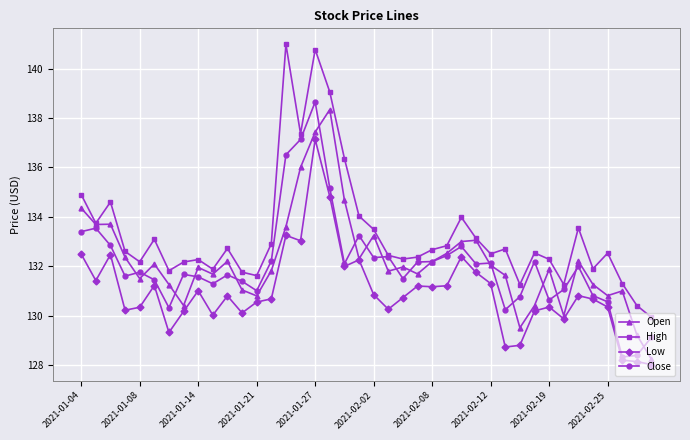

What is the highest value of the Open series?

138.3